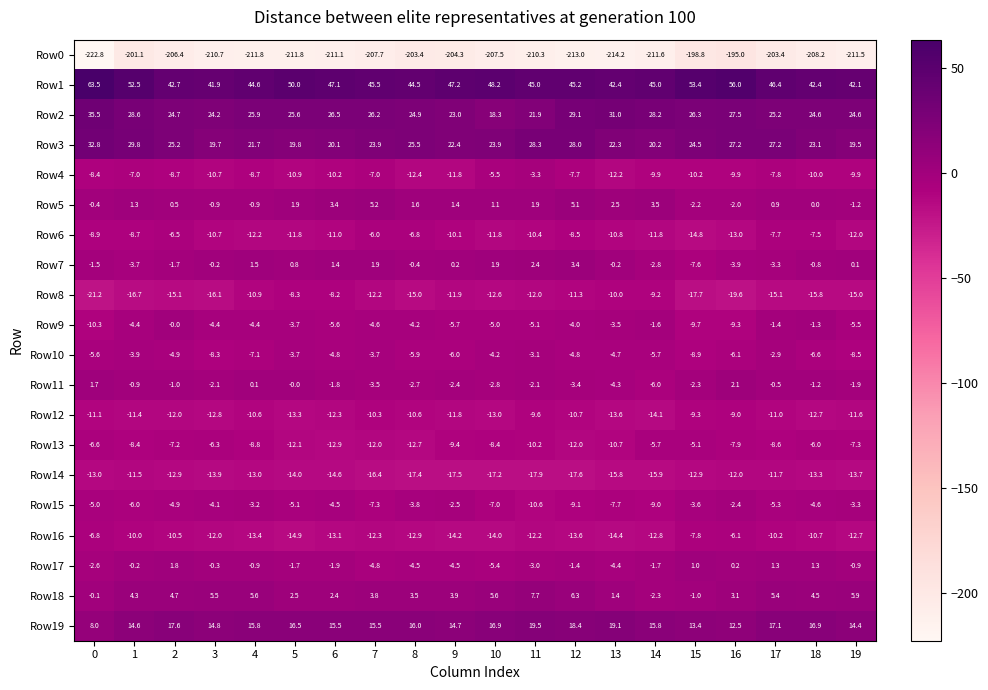

Rank the series by their maximum value, from lowest to highest.

Row0, Row14, Row12, Row8, Row16, Row6, Row13, Row4, Row10, Row15, Row9, Row17, Row11, Row7, Row5, Row18, Row19, Row3, Row2, Row1